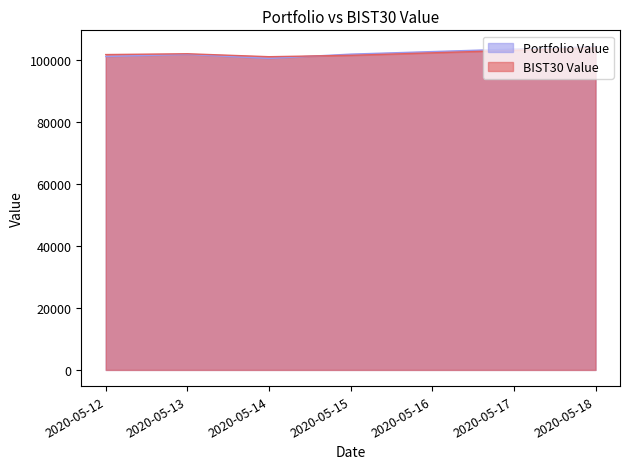

Reading right to left, transcribe all the data shown in this chart.

Portfolio Value: 104273.7	101815.6	100435.8	101719.4	101049.7
BIST30 Value: 103848.7	101420.3	100983.0	101935.6	101673.3